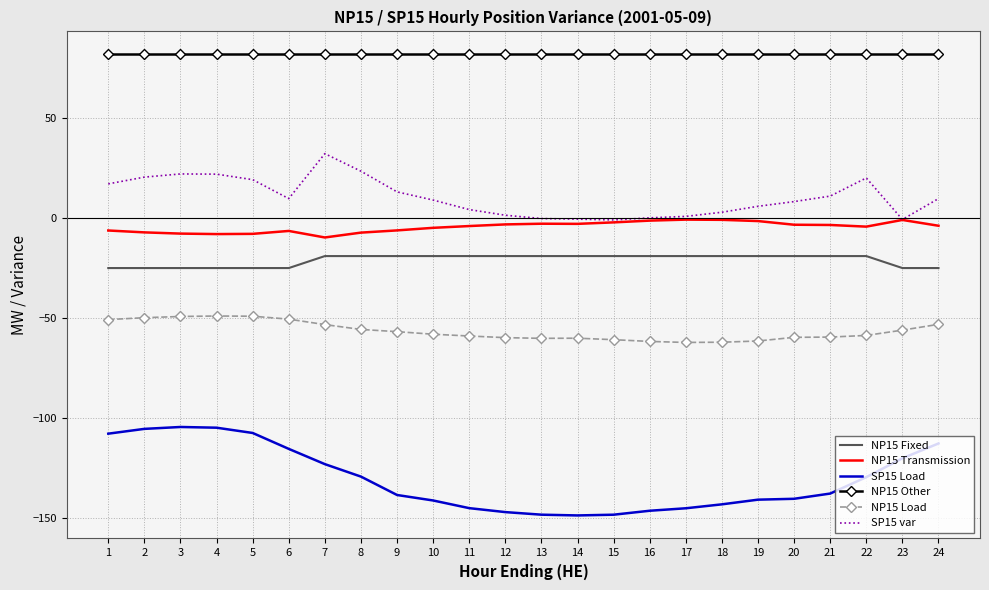

How many values in the NP15 Load series exceed -58?

11